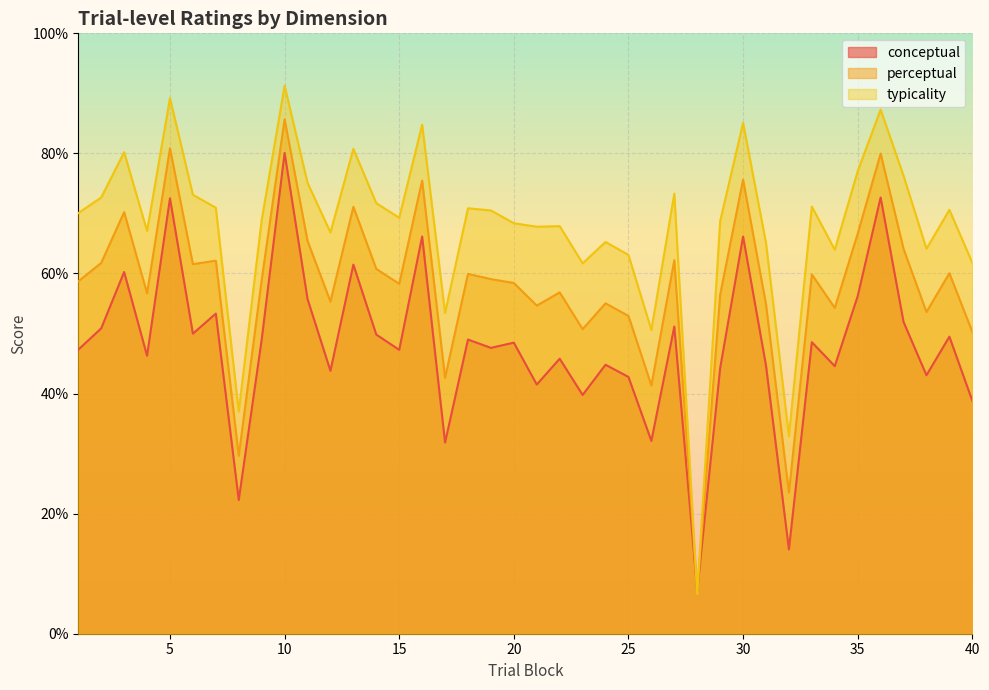

What value does the conceptual series have at 8?

22.3